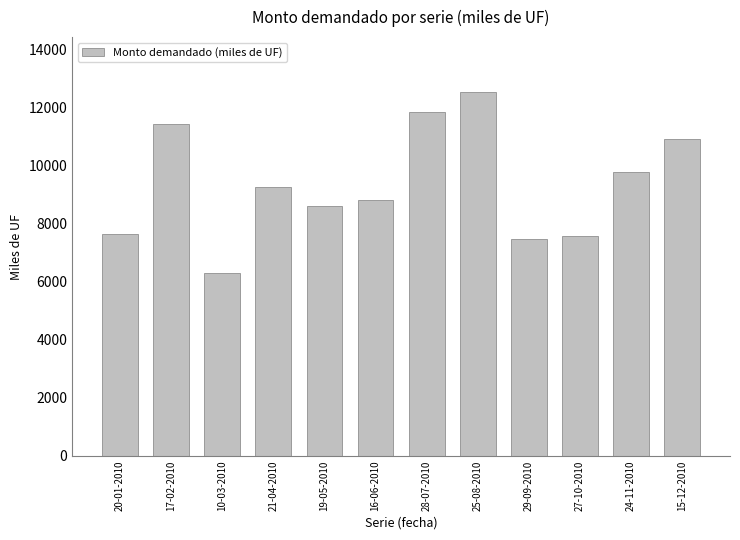

What is the value of the 5th bar from the left?

8625